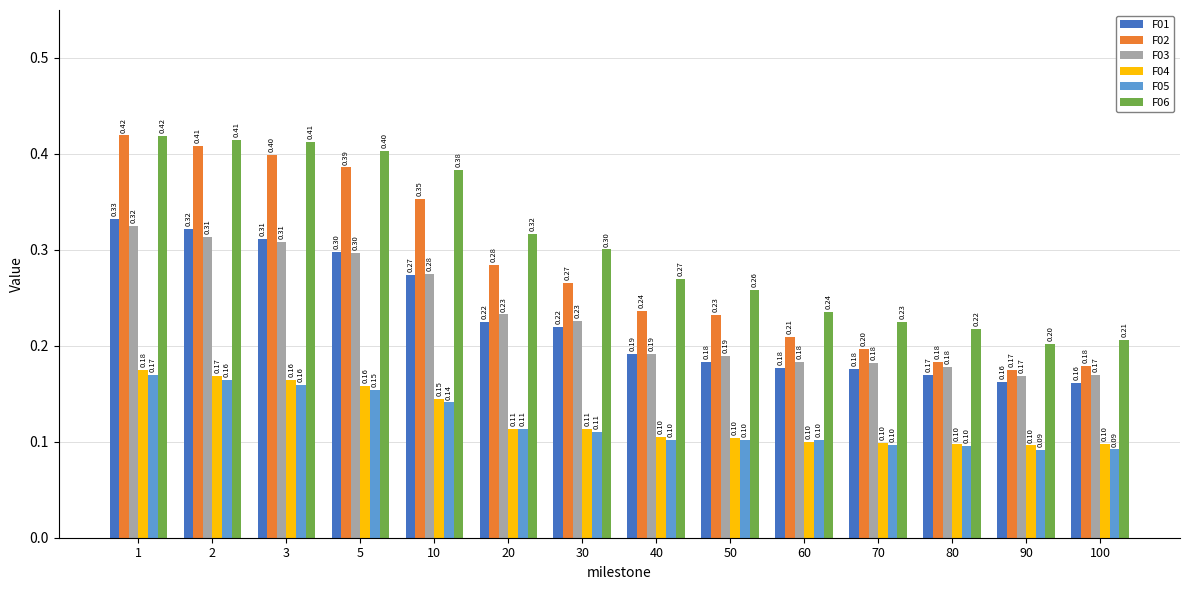

Which category has the lowest value in the F03 series?

90